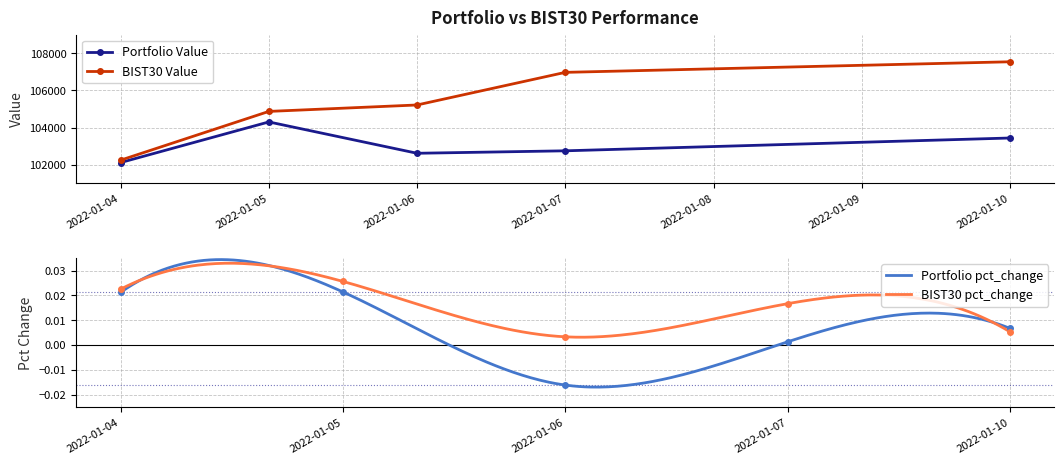

Is the value of Portfolio Value at 2022-01-07 greater than the value of BIST30 Value at 2022-01-04?

Yes